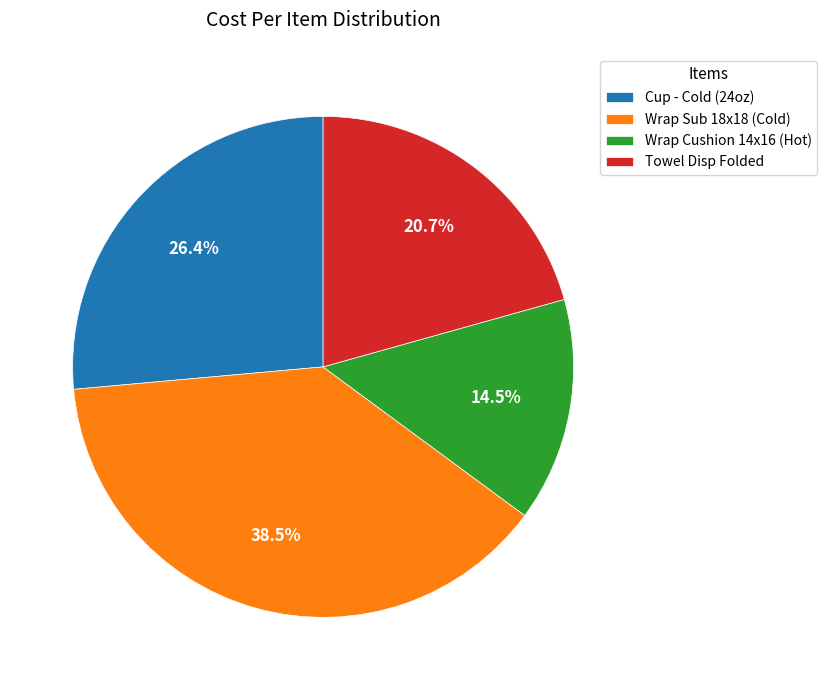

Is it true that Cup - Cold (24oz) is 37% of the pie?

False